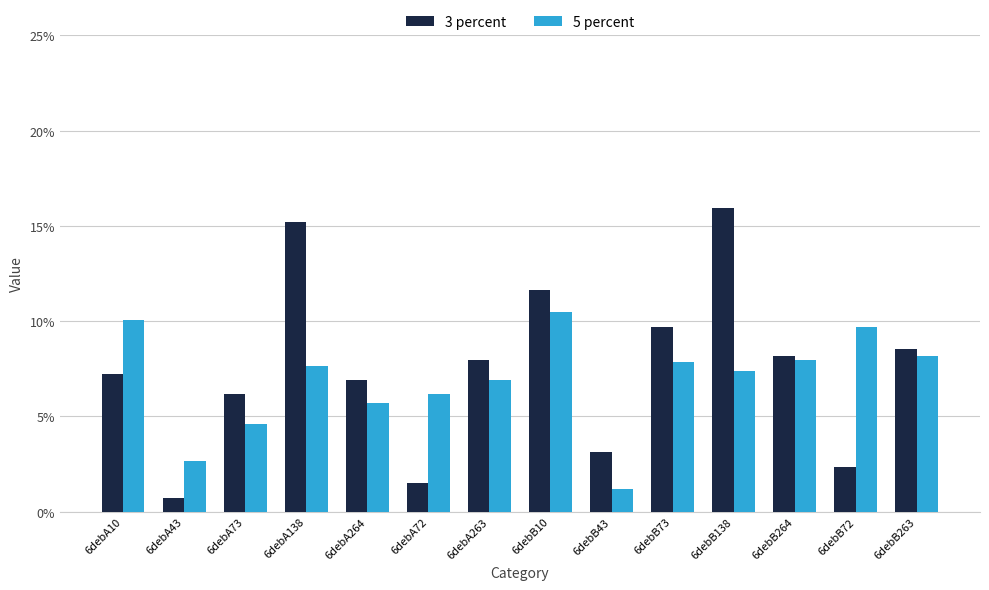

How many bars are there in total?

28